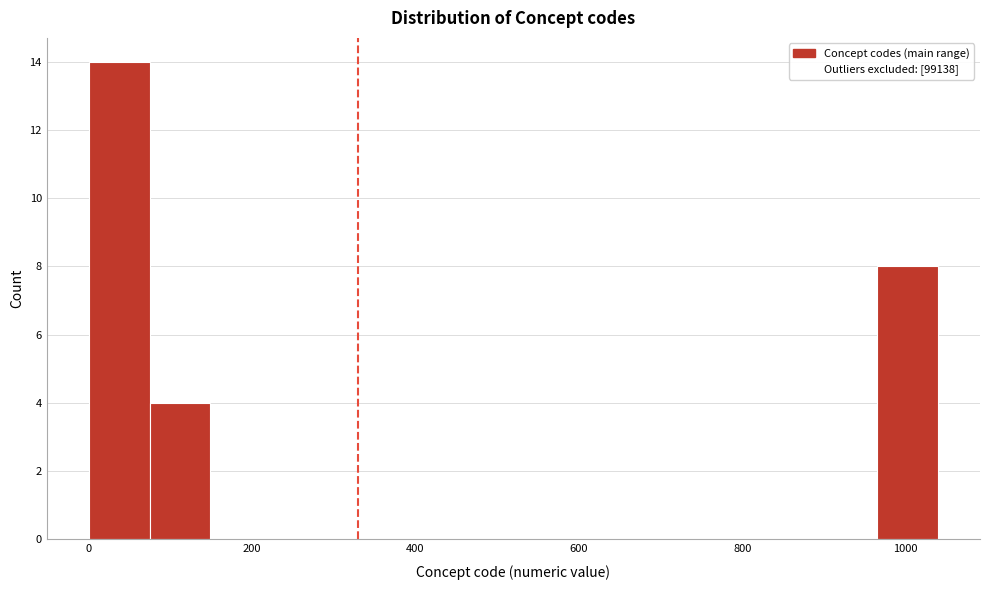

Read against the x-axis, roughly where is the centre of the tallest bar?

40